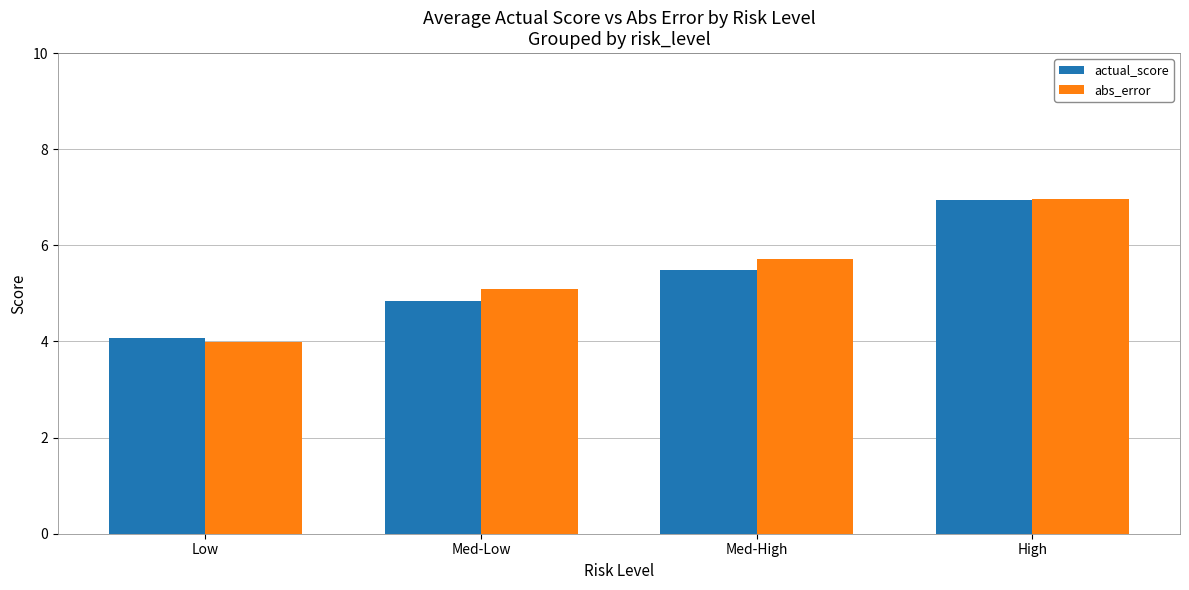

Which series has the largest total across all categories?

abs_error